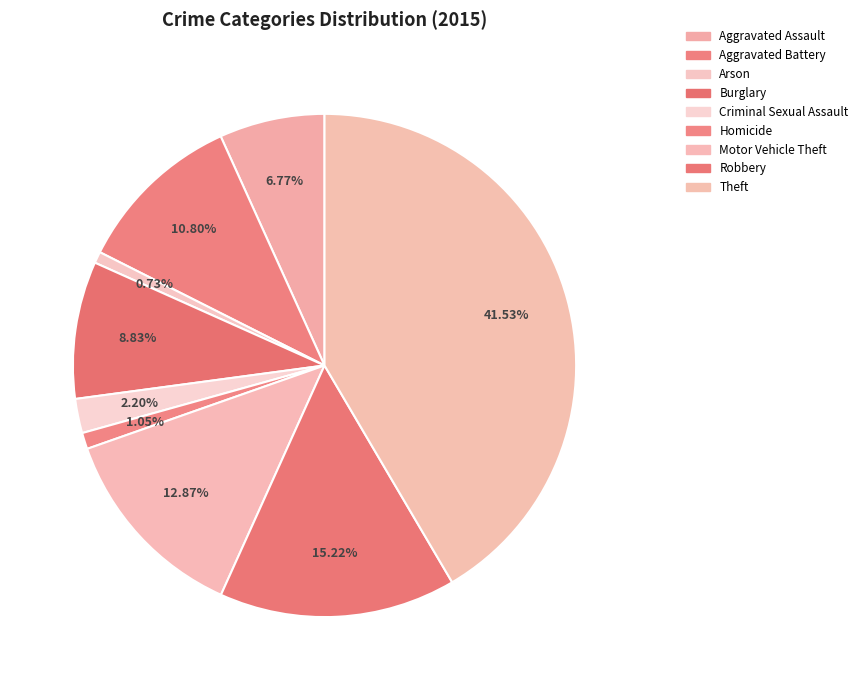

Is it true that Motor Vehicle Theft is 4% of the pie?

False